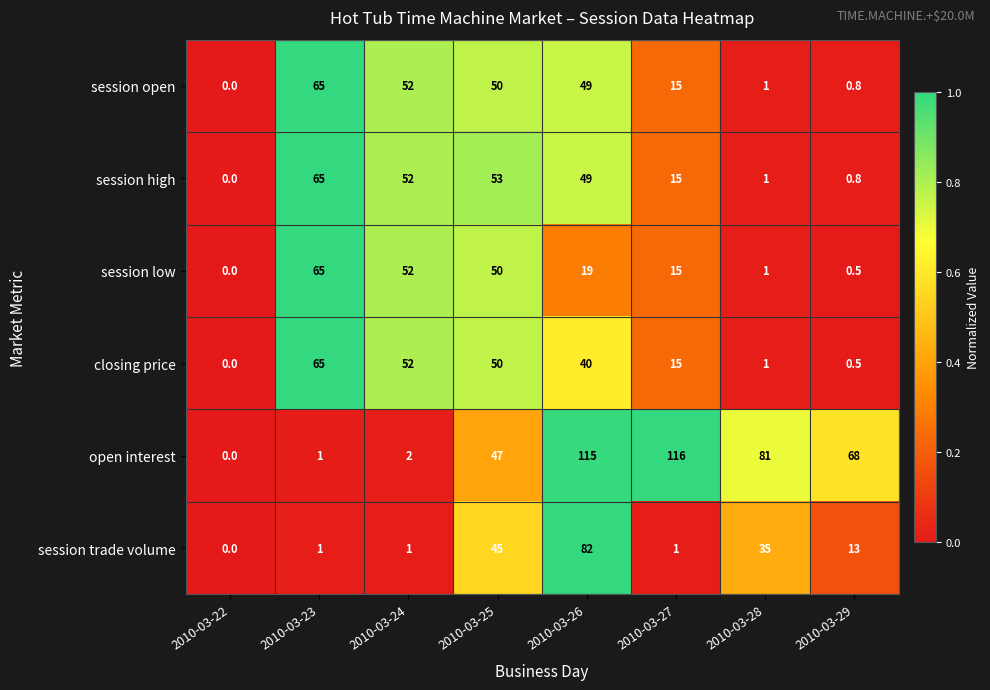

Count the number of categories in the chart.

8